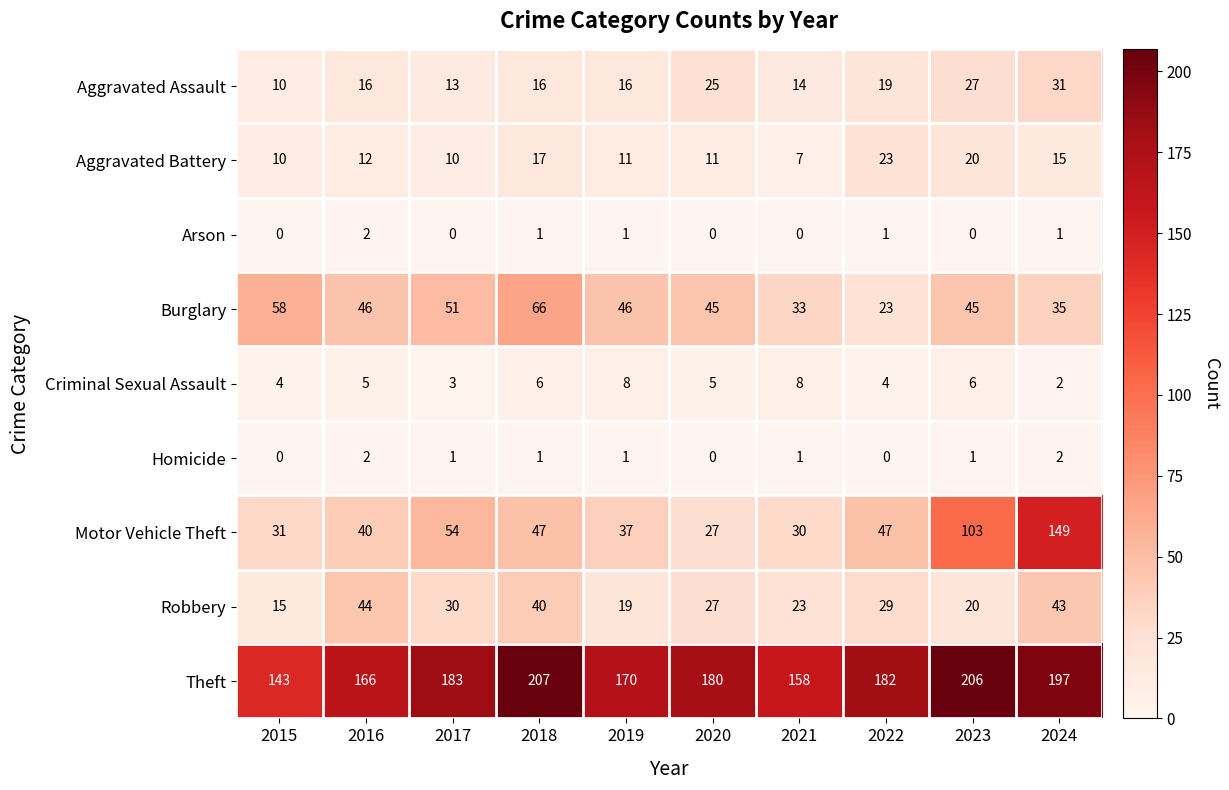

What is the maximum value for Motor Vehicle Theft?

149